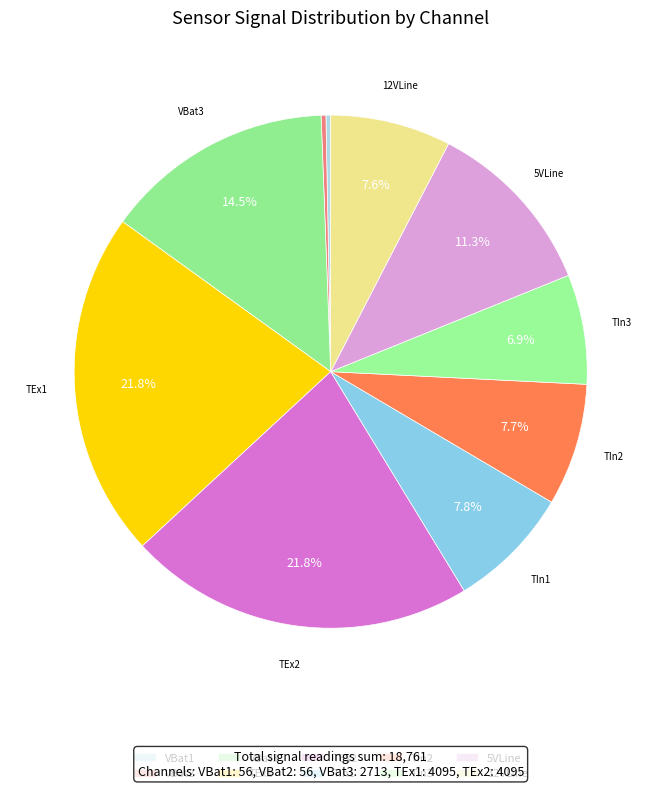

Rank the categories by value from lowest to highest.

VBat1, VBat2, TIn3, 12VLine, TIn2, TIn1, 5VLine, VBat3, TEx1, TEx2